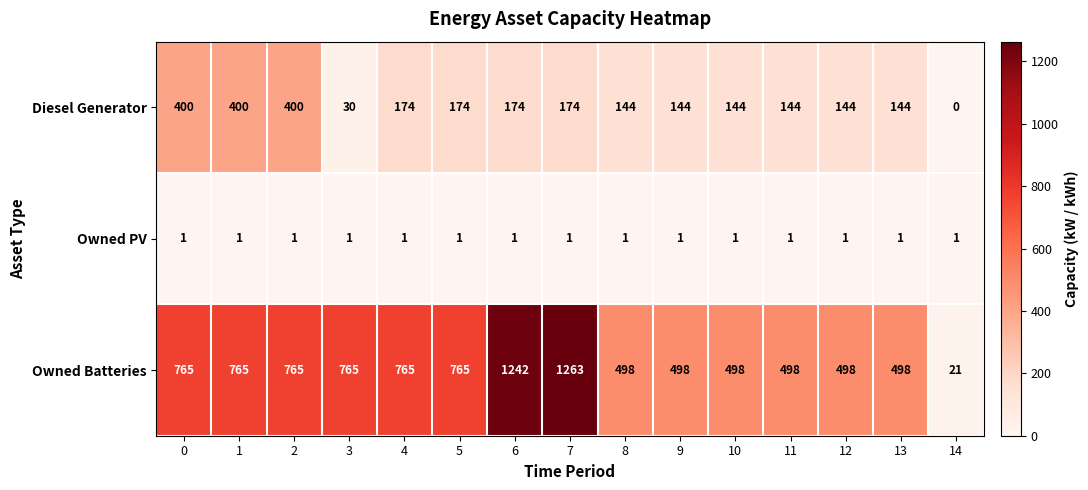

Which series has the widest spread of values?

Owned Batteries